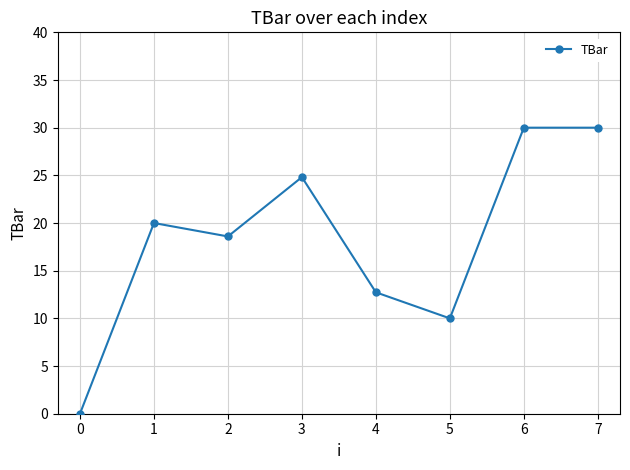

What is the change in value from 1 to 2?

-1.4